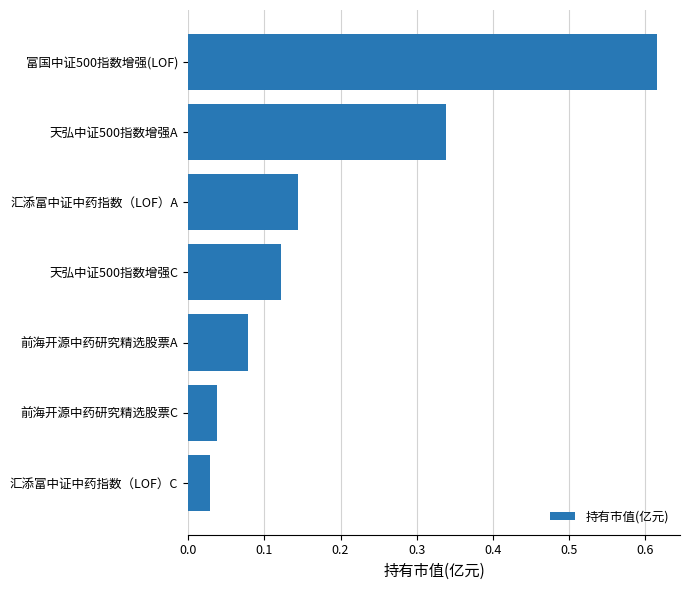

List the labels in order of value, smallest first.

汇添富中证中药指数（LOF）C, 前海开源中药研究精选股票C, 前海开源中药研究精选股票A, 天弘中证500指数增强C, 汇添富中证中药指数（LOF）A, 天弘中证500指数增强A, 富国中证500指数增强(LOF)